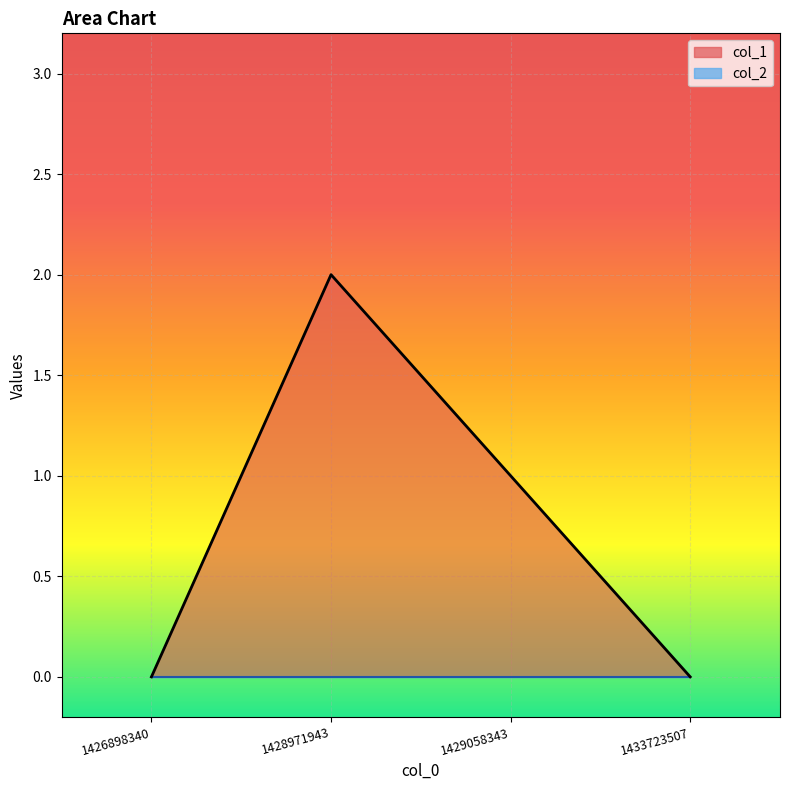

What value does the data have at 1429058343?

1